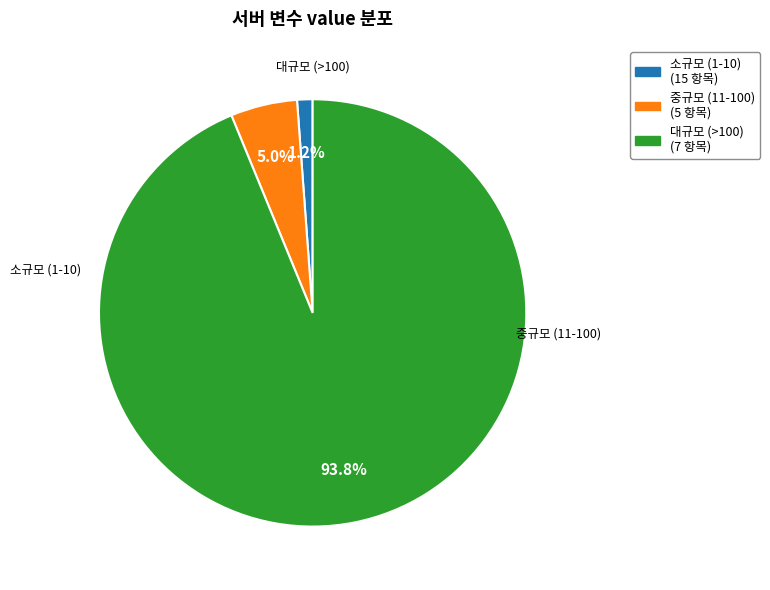

To the nearest percent, what is the average slice percentage?

33%